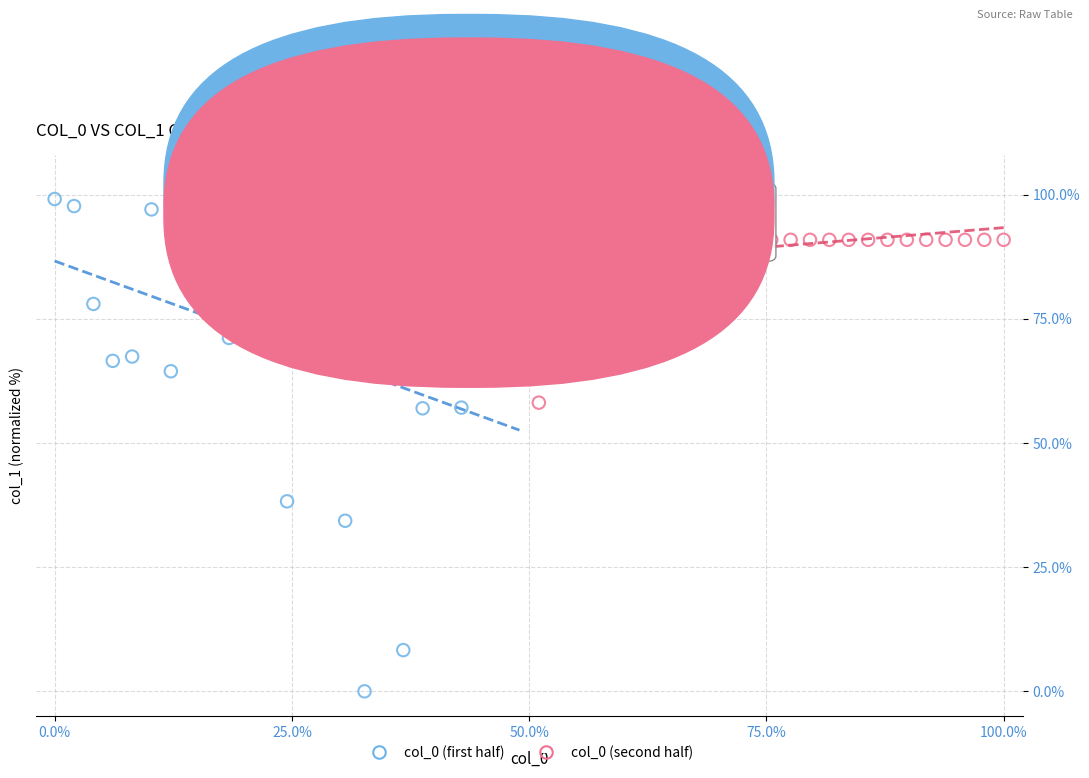

Which series has the largest Y range (max minus min)?

col_0 (first half)